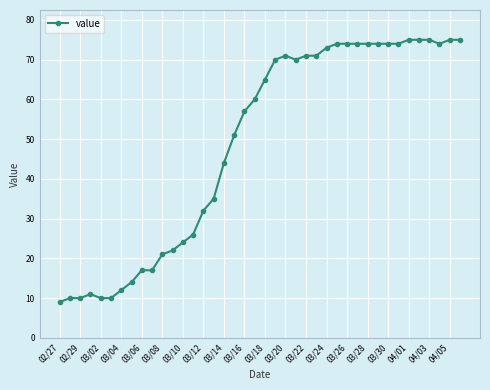

Is this an area chart (filled region under the line)?

No